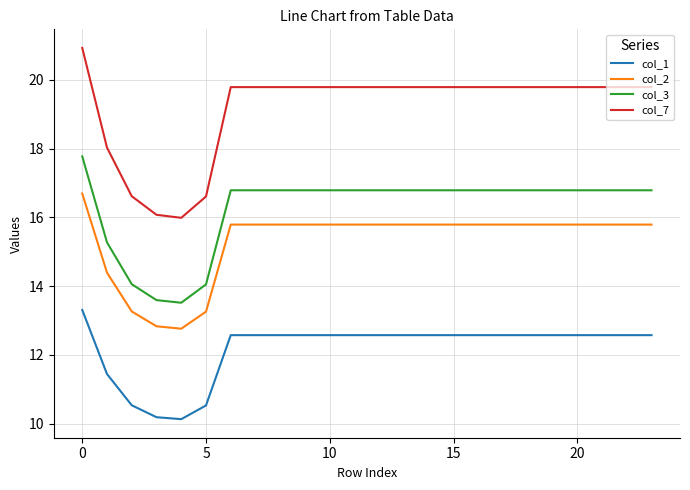

Rank the series by their maximum value, from lowest to highest.

col_1, col_2, col_3, col_7